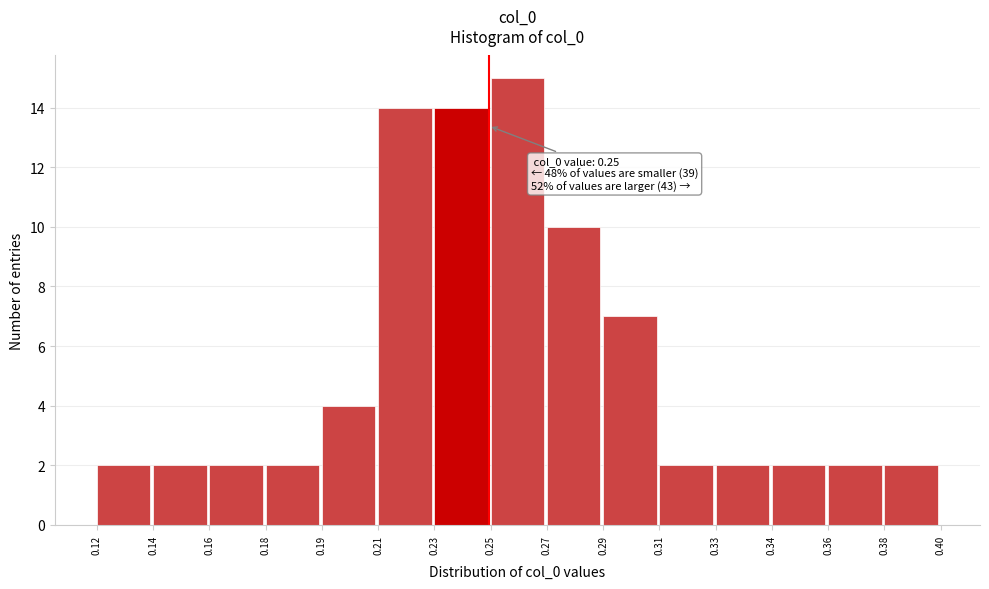

Reading right to left, transcribe all the data shown in this chart.

0.38=2	0.36=2	0.34=2	0.33=2	0.31=2	0.29=7	0.27=10	0.25=15	0.23=14	0.21=14	0.19=4	0.18=2	0.16=2	0.14=2	0.12=2